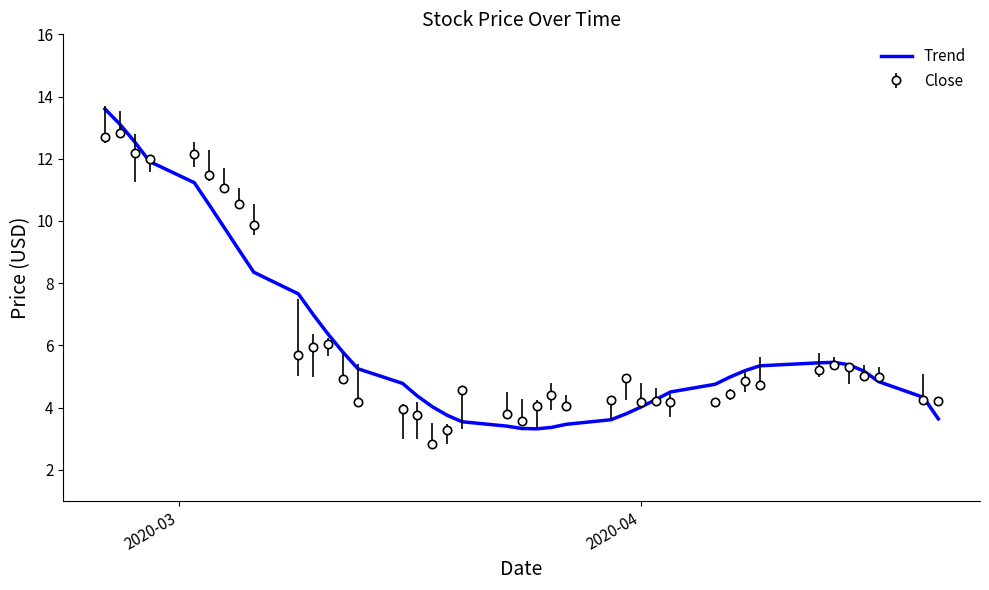

List the series in order of their peak value, highest first.

Trend, Close